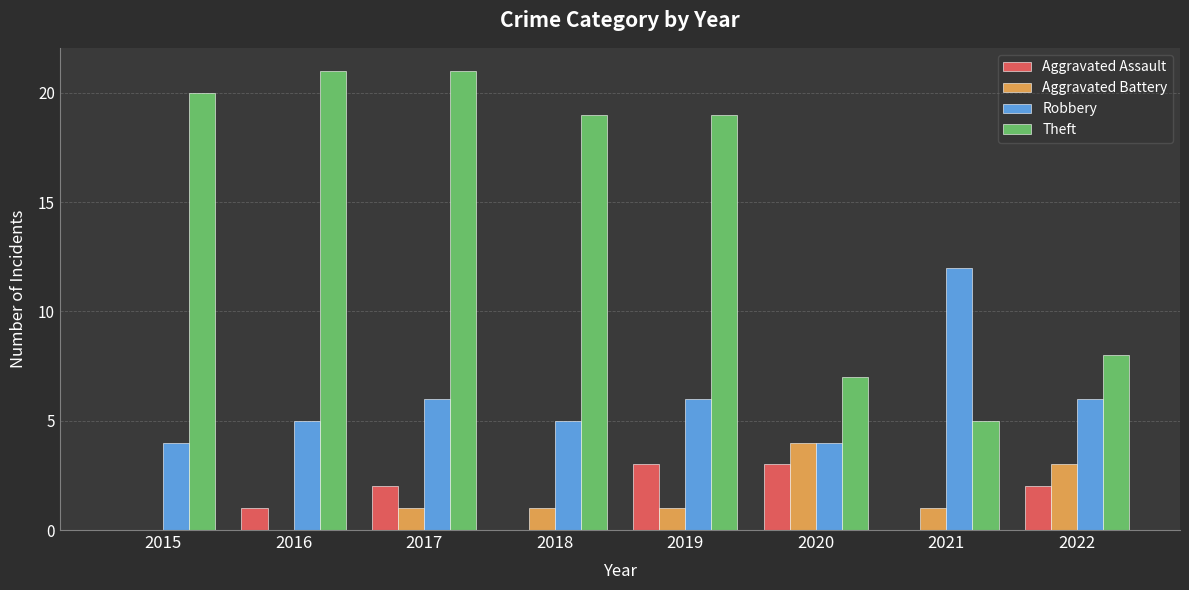

Is the value of Robbery at 2022 greater than the value of Aggravated Assault at 2017?

Yes